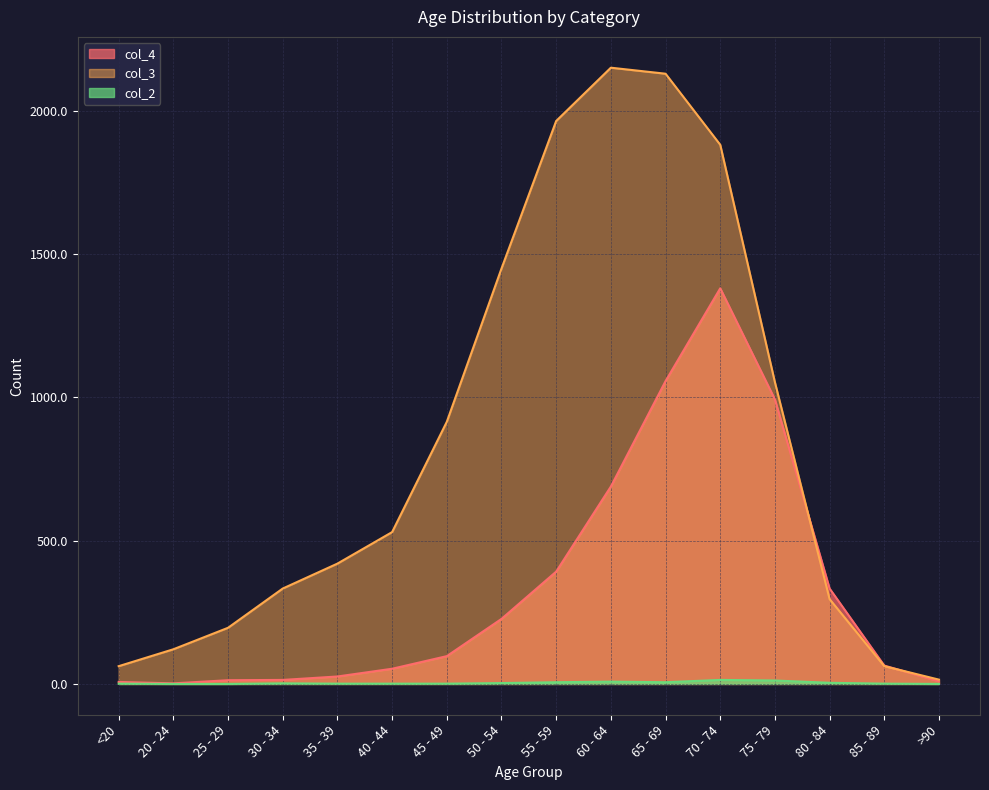

Does the chart display data point markers on the line(s)?

No